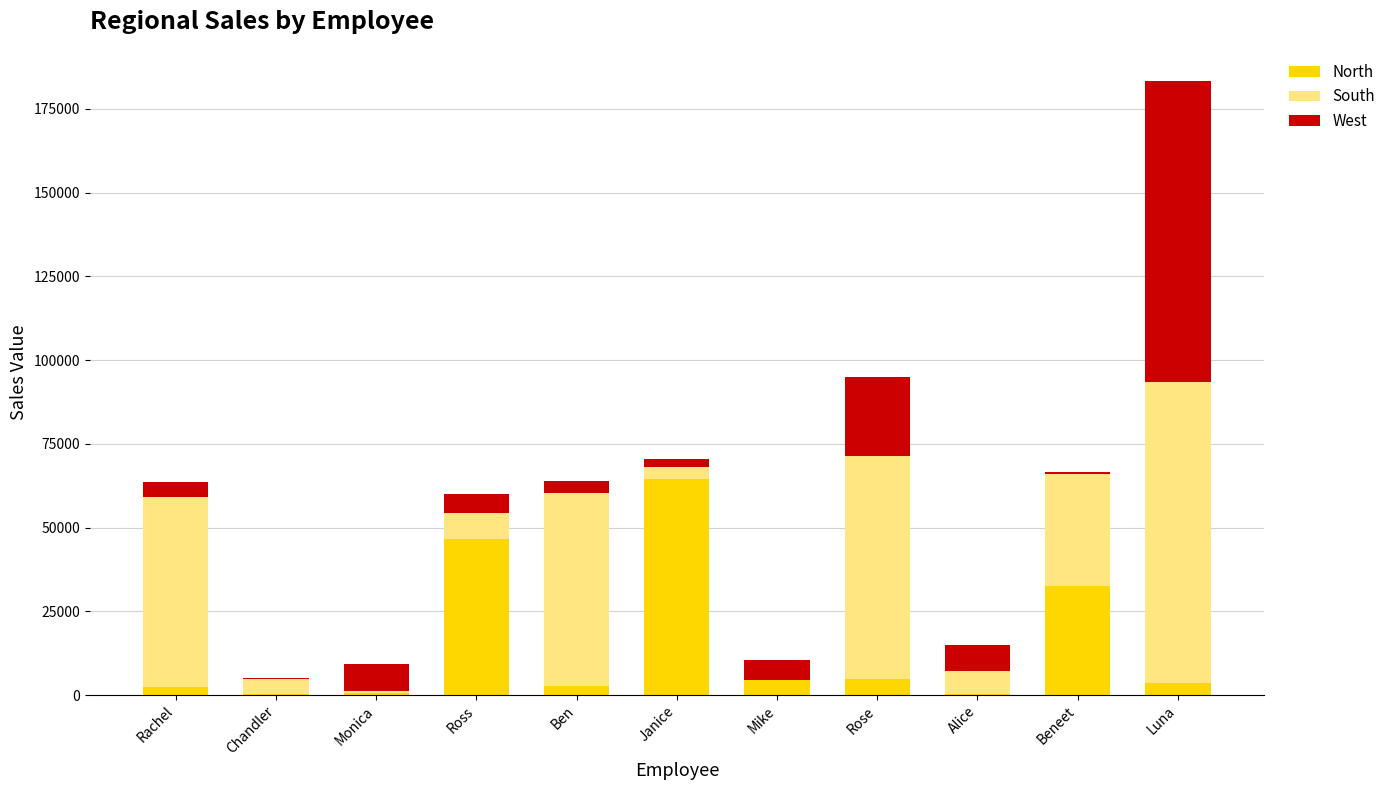

At which category is the sum across all series the highest?

Luna